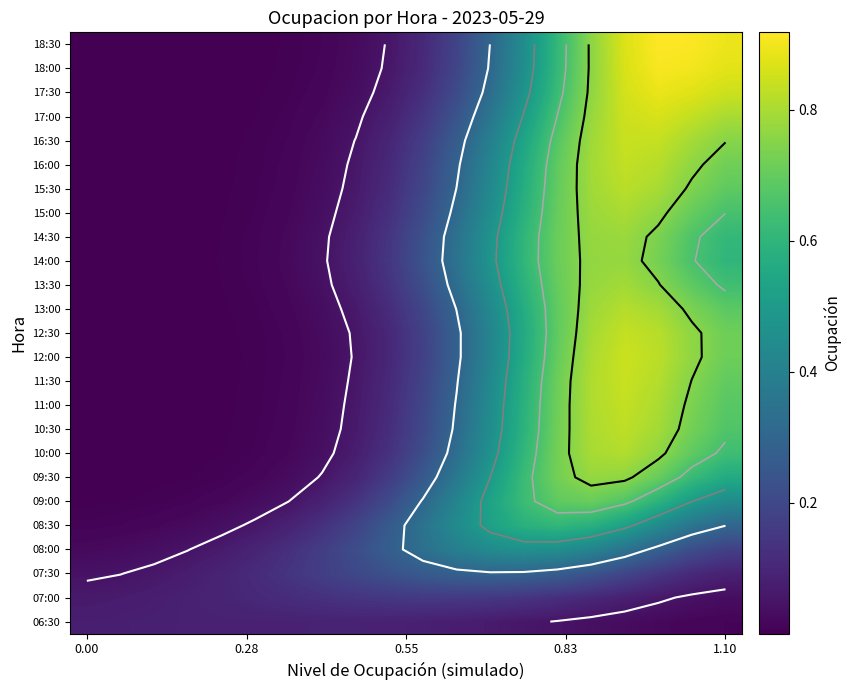

How many categories are shown in the chart?

20